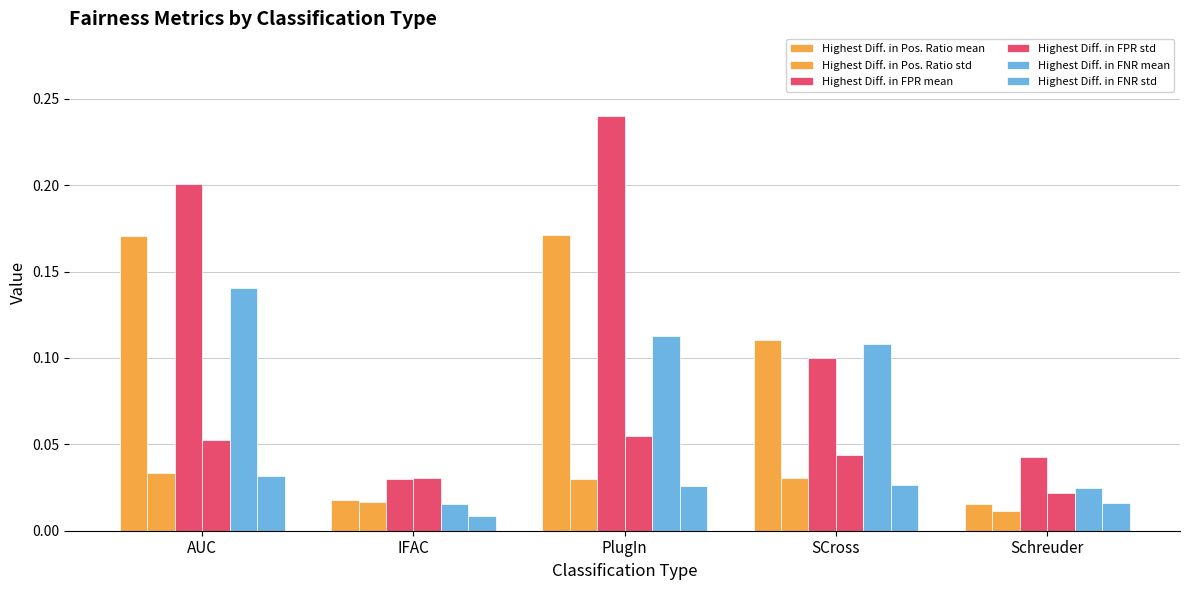

Reading left to right, list all the values displayed in this chart.

Highest Diff. in Pos. Ratio mean: 0.2	0.0	0.2	0.1	0.0
Highest Diff. in Pos. Ratio std: 0.0	0.0	0.0	0.0	0.0
Highest Diff. in FPR mean: 0.2	0.0	0.2	0.1	0.0
Highest Diff. in FPR std: 0.1	0.0	0.1	0.0	0.0
Highest Diff. in FNR mean: 0.1	0.0	0.1	0.1	0.0
Highest Diff. in FNR std: 0.0	0.0	0.0	0.0	0.0